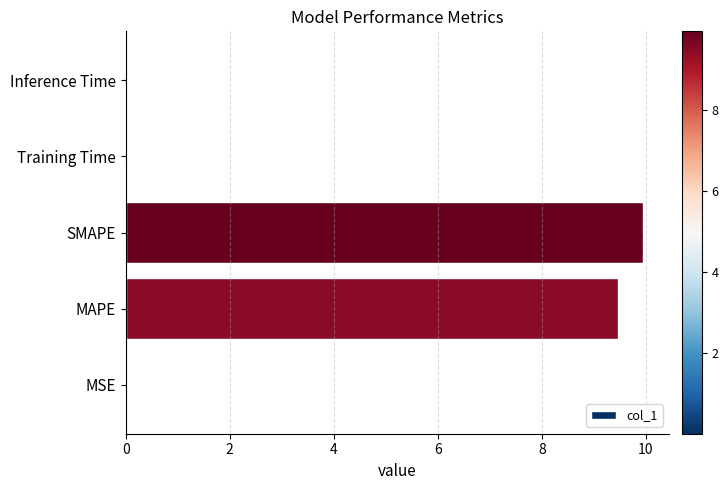

Is it true that the value at Training Time is 0.0?

True